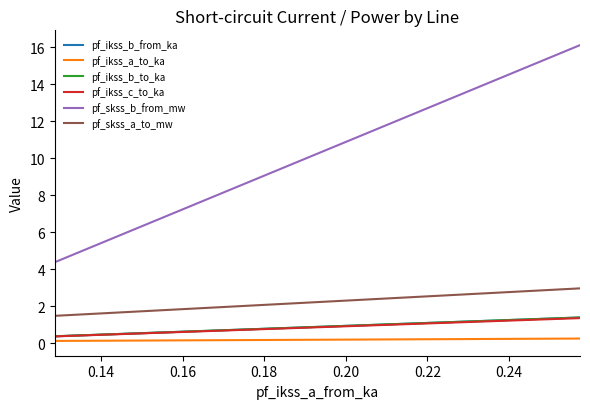

The value of pf_ikss_a_to_ka at 0.14 is 0.2. True or false?

False